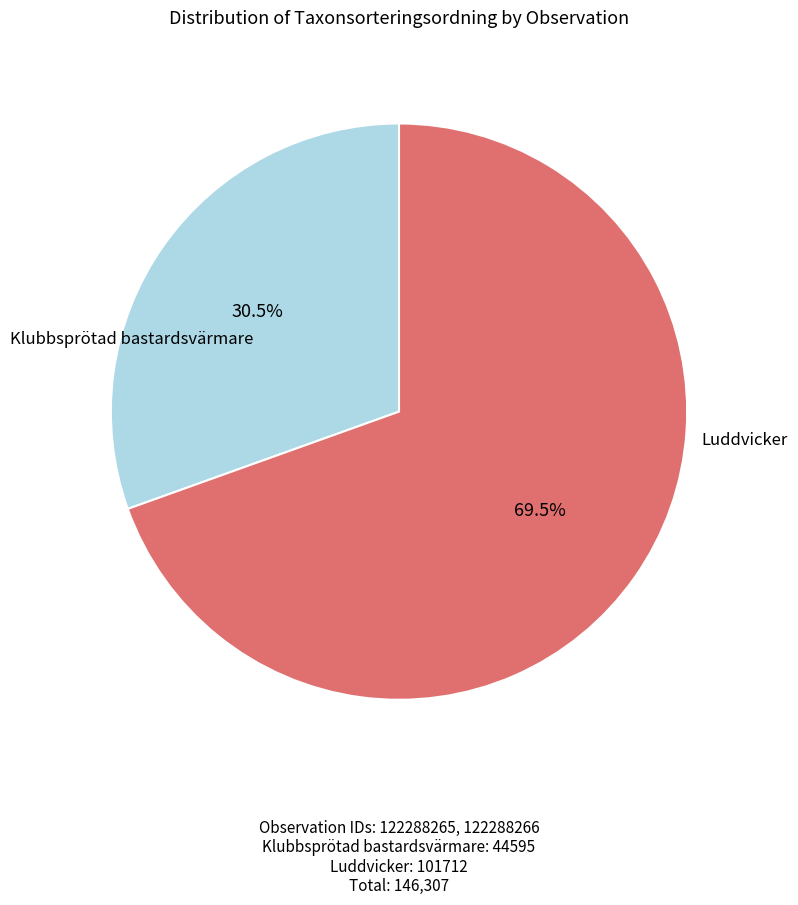

Does any single category account for the majority?

Yes